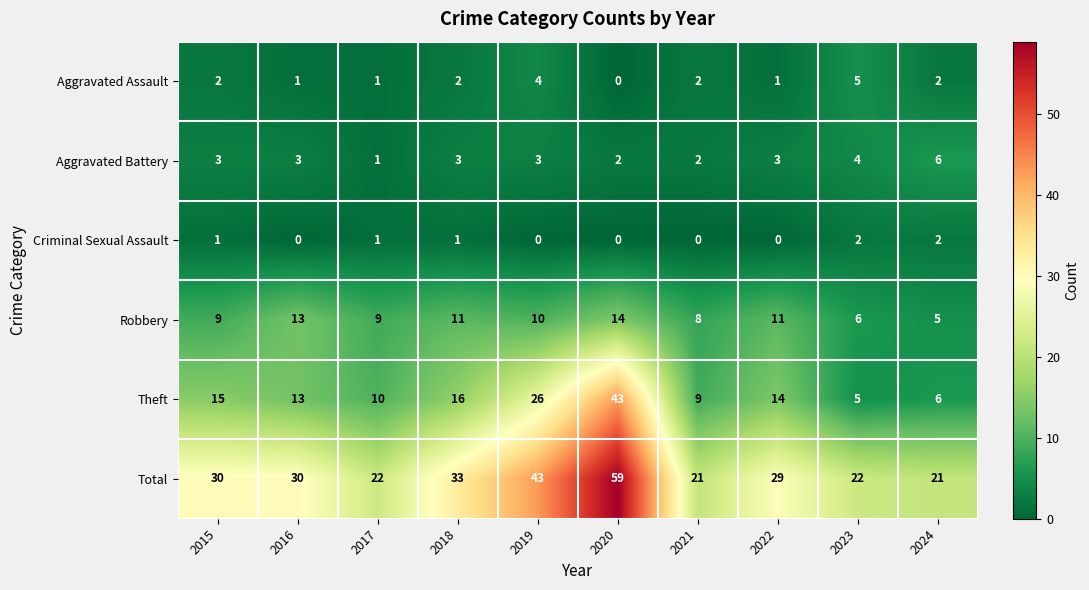

What is the difference between the highest and lowest values at 2021?

21